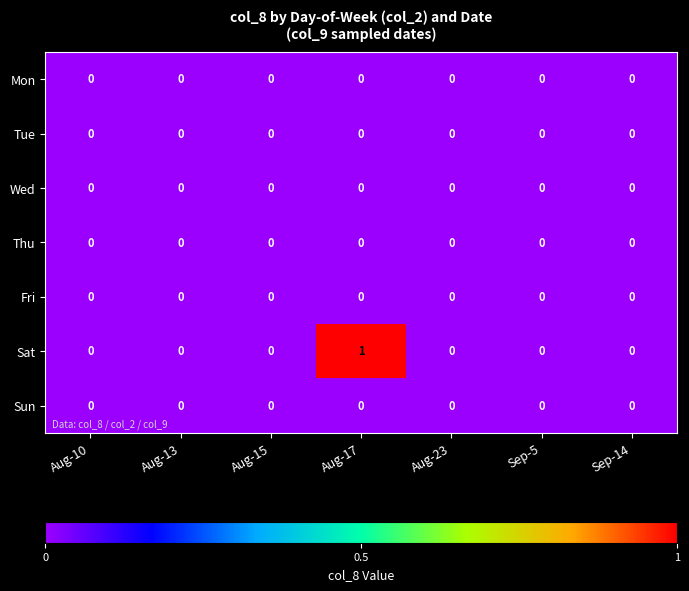

Which series has the largest total across all categories?

Sat